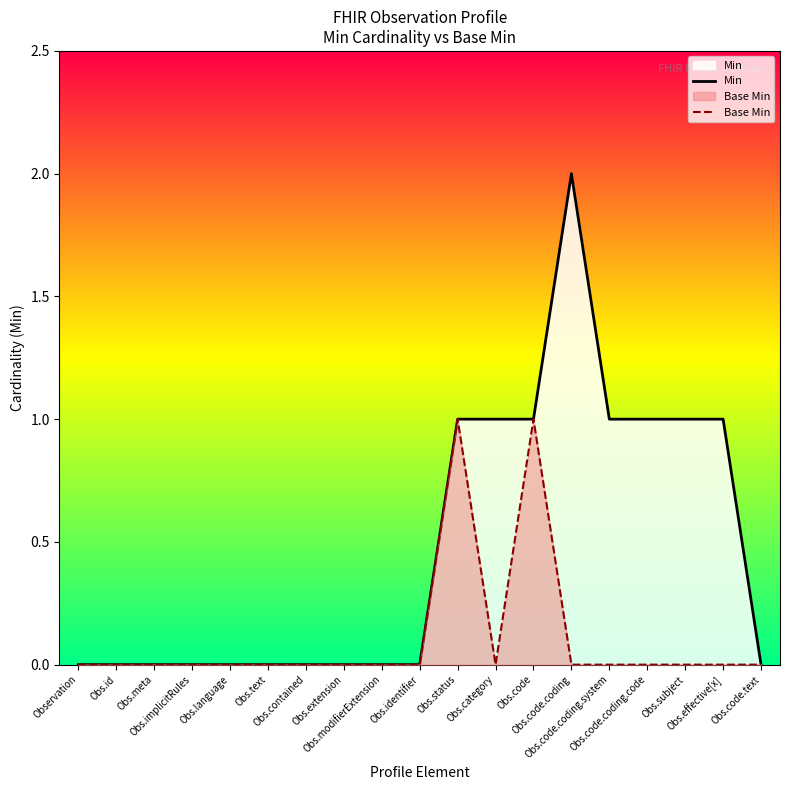

What is the sum of the Min values at Obs.contained and Obs.code.coding.code?

1